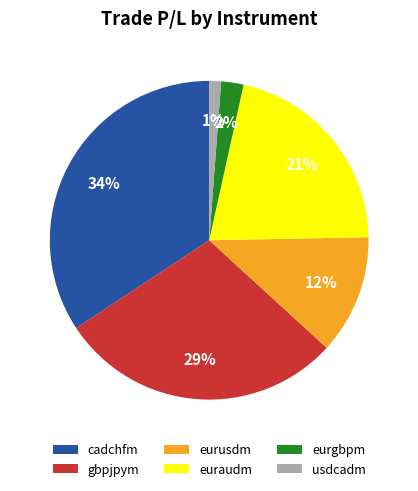

Do usdcadm and eurgbpm together represent more than half of the pie?

No